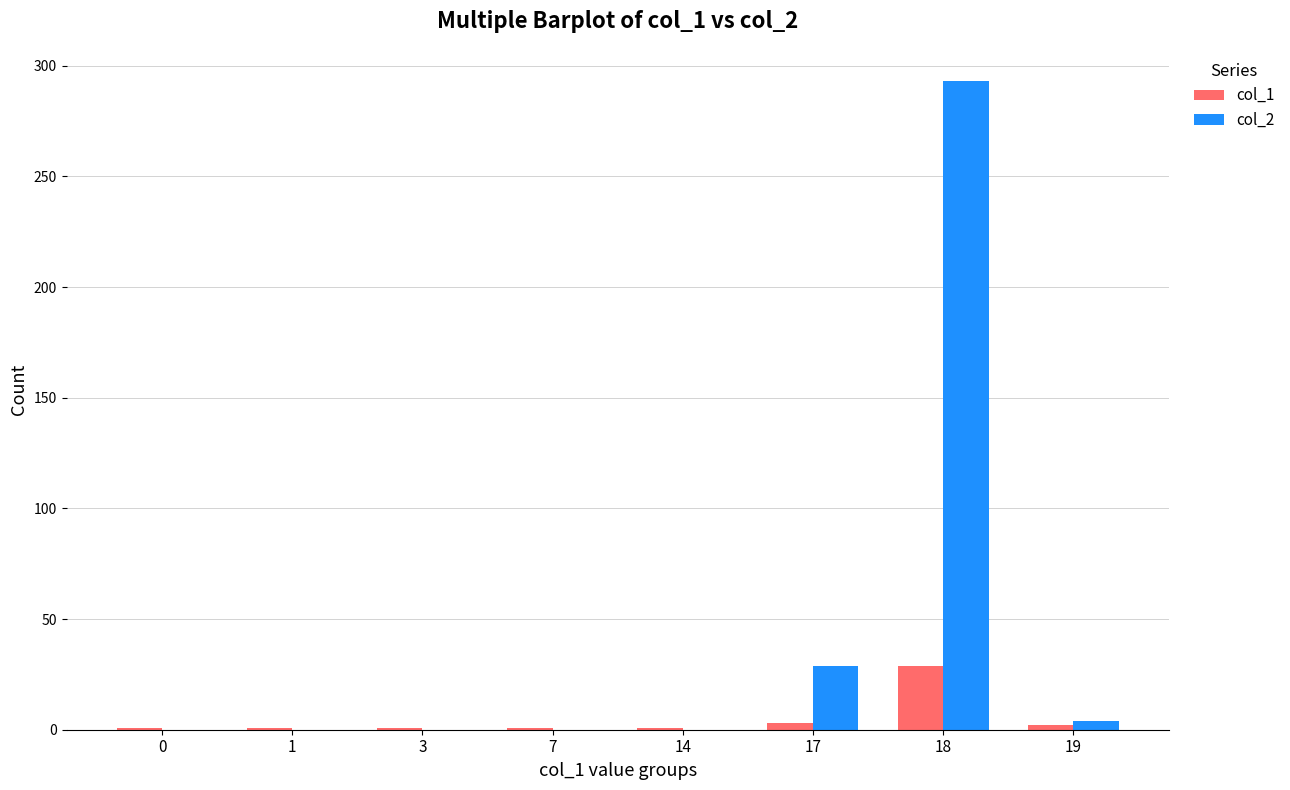

Is it true that col_2 equals 17 at 17?

False